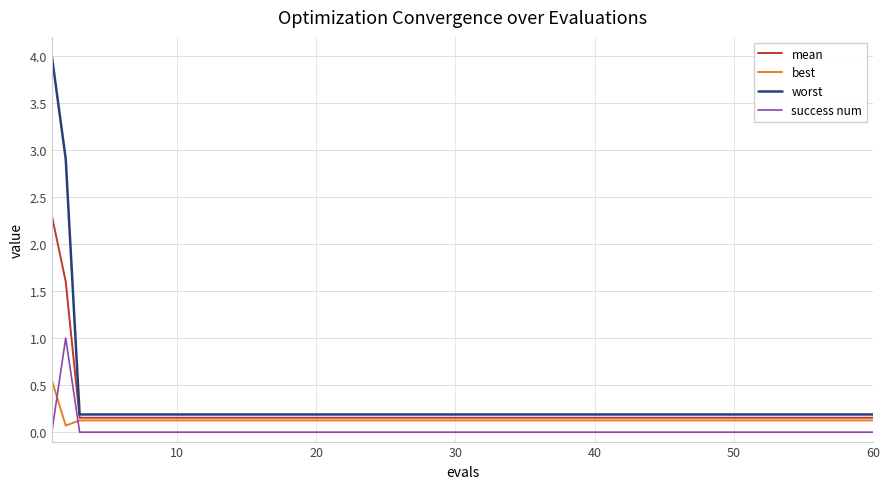

Rank the series by their maximum value, from lowest to highest.

best, success num, mean, worst